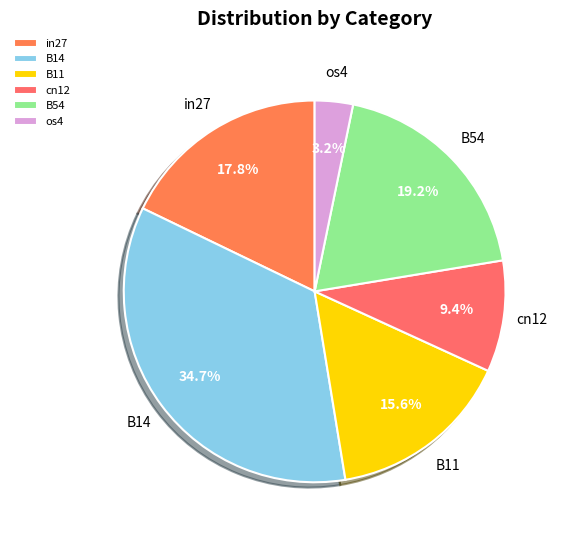

What is the ratio of the value at cn12 to the value at in27?

0.5